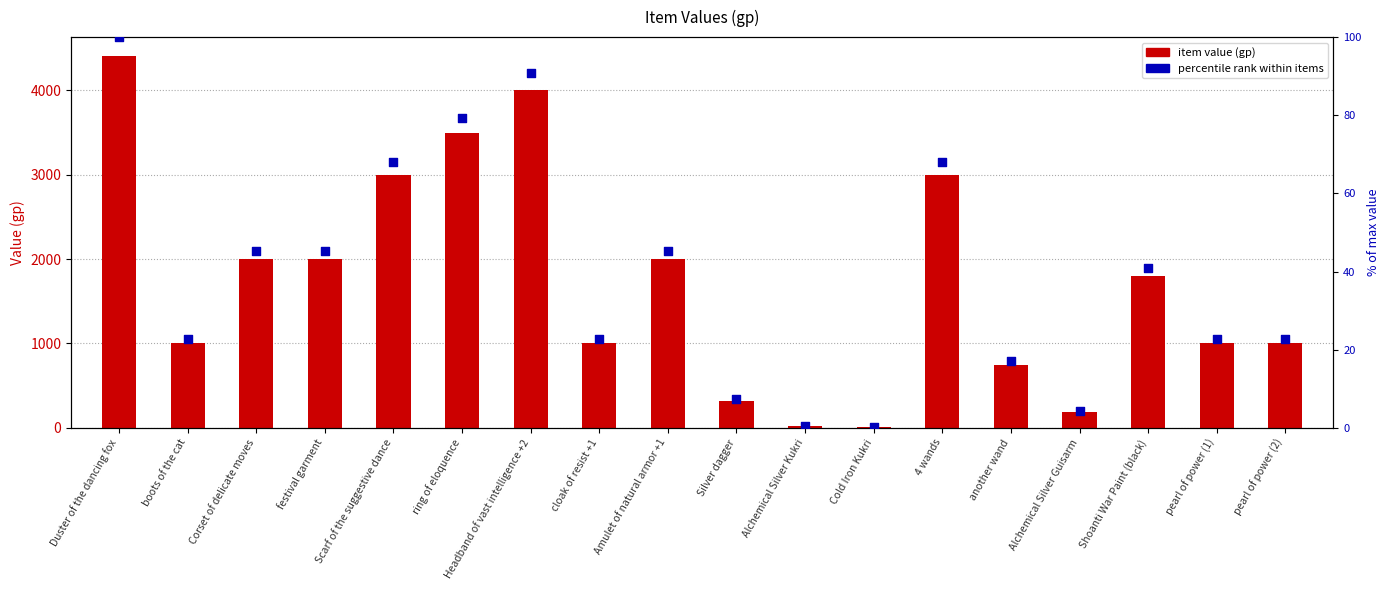

What is the total value across all series at boots of the cat?

1022.7